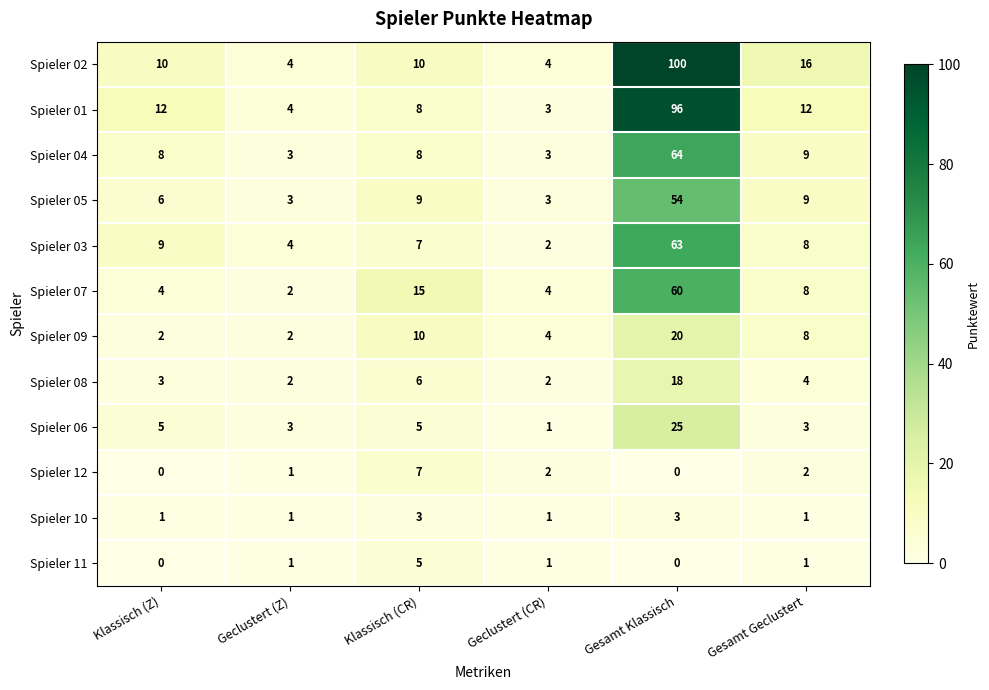

True or false: Spieler 08 has a value of 3 at Klassisch (Z).

True